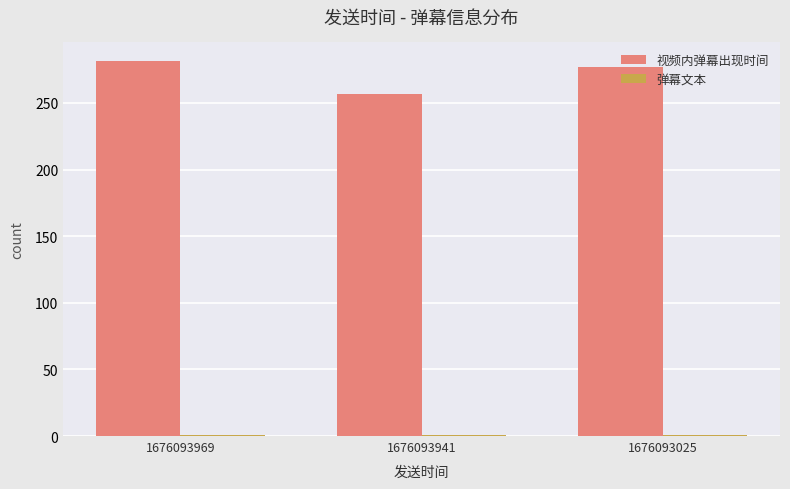

What is the difference between the maximum and minimum values in the 视频内弹幕出现时间 series?

24.8